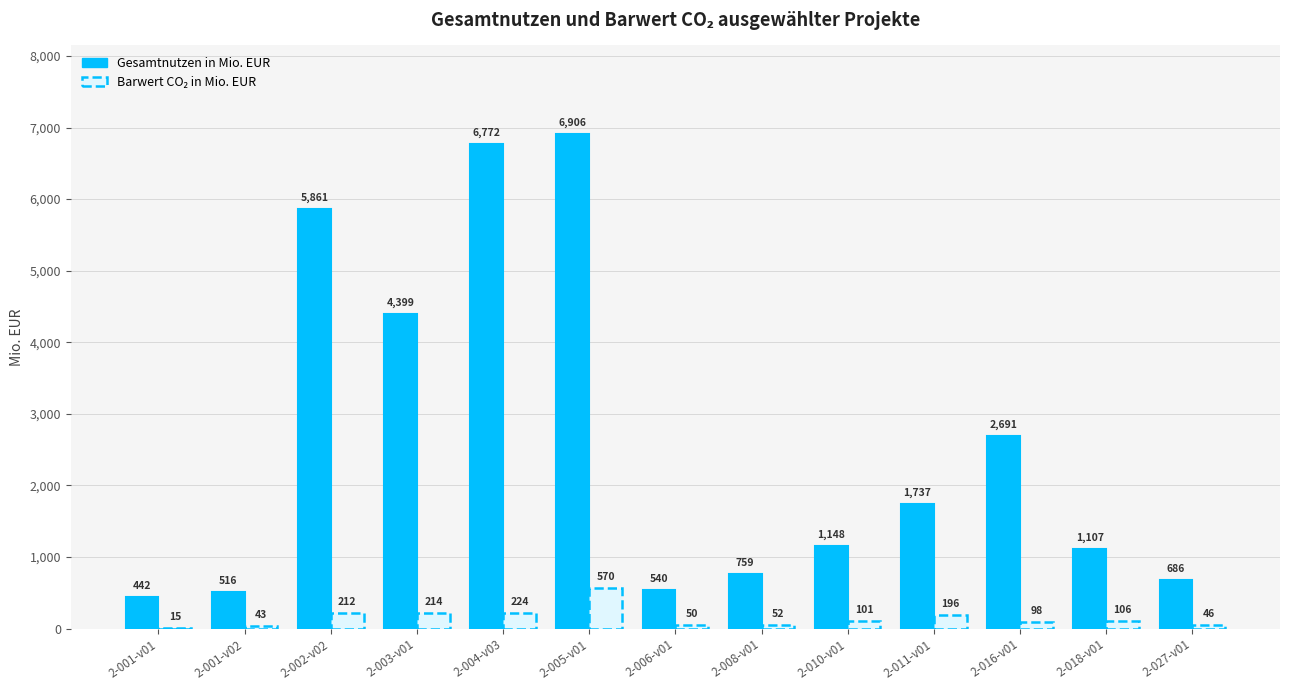

What is the maximum value shown in the chart?

6905.6